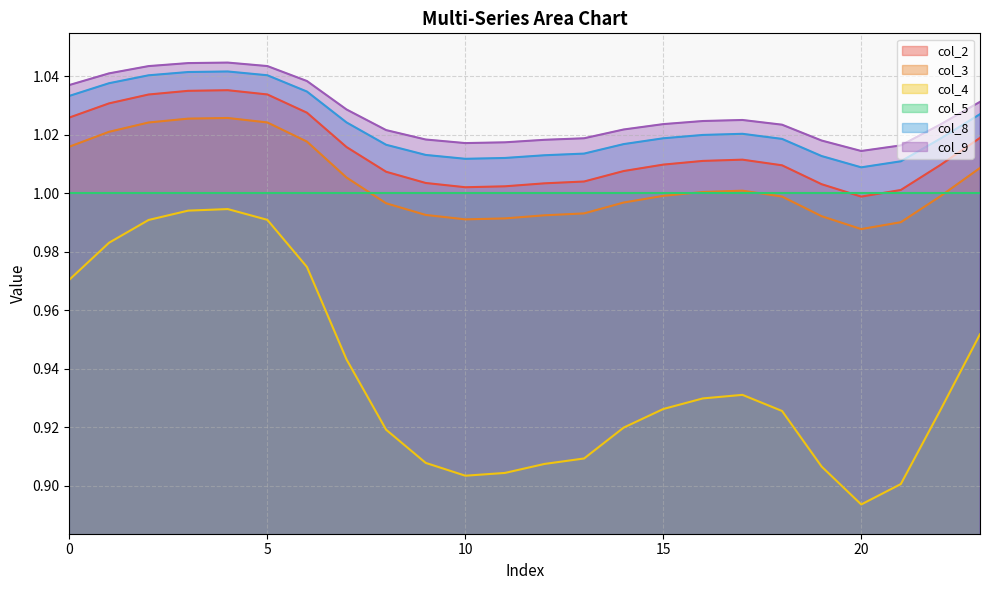

At which label does col_2 reach its peak?

4